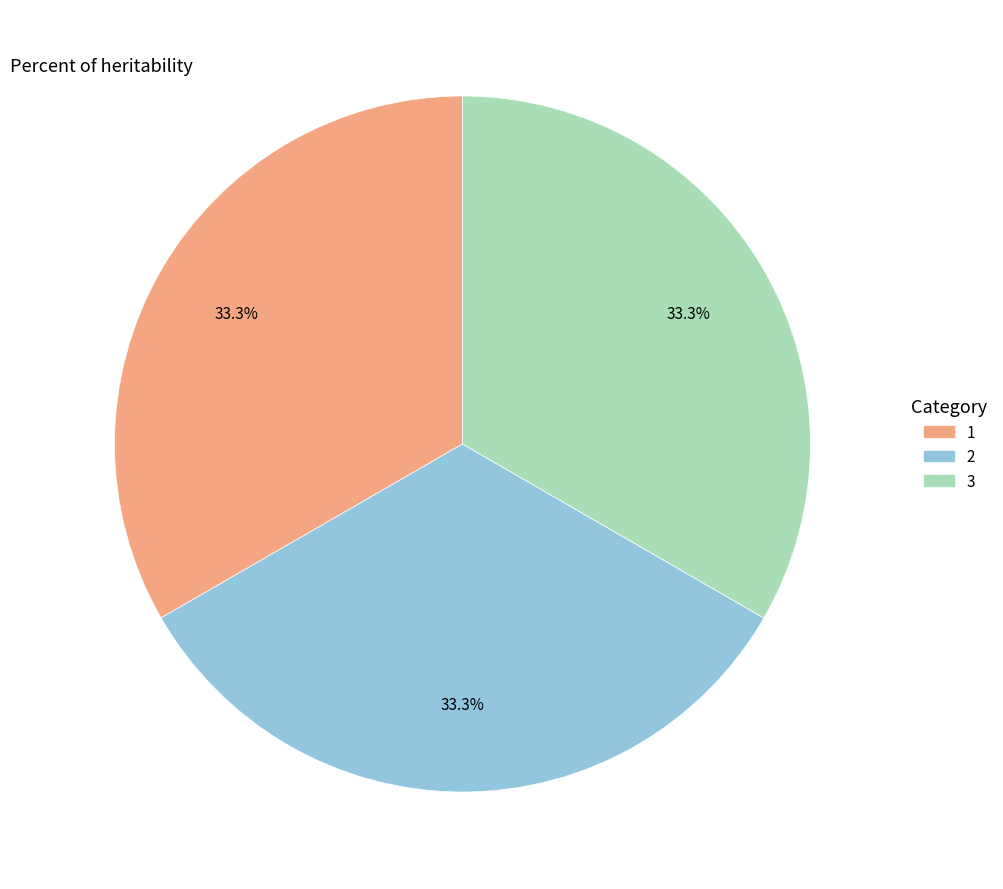

What percentage is the 2 slice, to the nearest percent?

33%